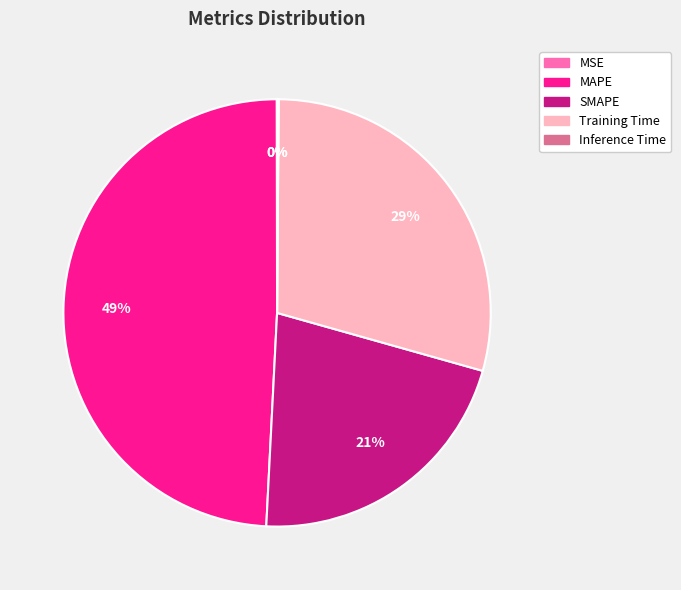

Does any single category account for the majority?

No